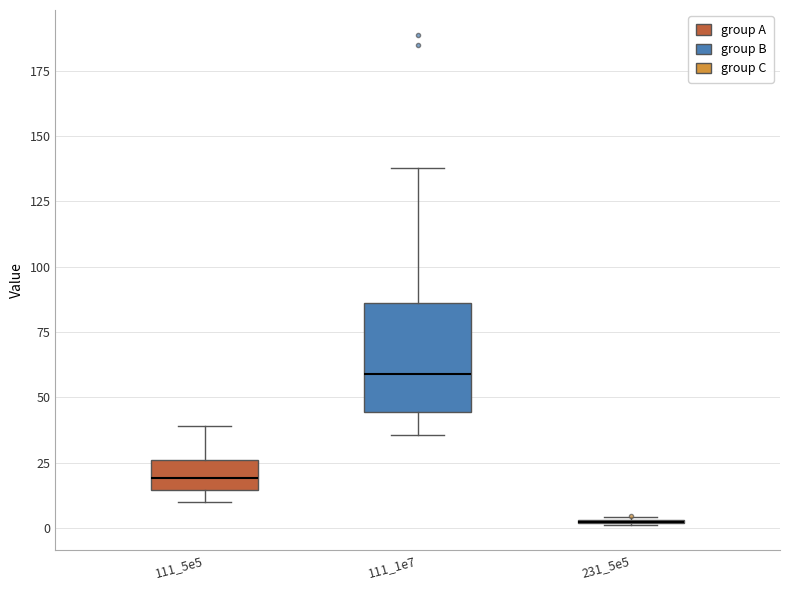

Reading left to right, read every box against the y-axis: the position of its median line, the range the box covers, and the ends of its whiskers. The values are not printed on the chart, so give them approximately, as read against the axis.

111_5e5: median 20, box 15 to 25, whiskers 10 to 40
111_1e7: median 60, box 45 to 85, whiskers 35 to 140
231_5e5: box collapsed to a line at 5, whiskers 0 to 5